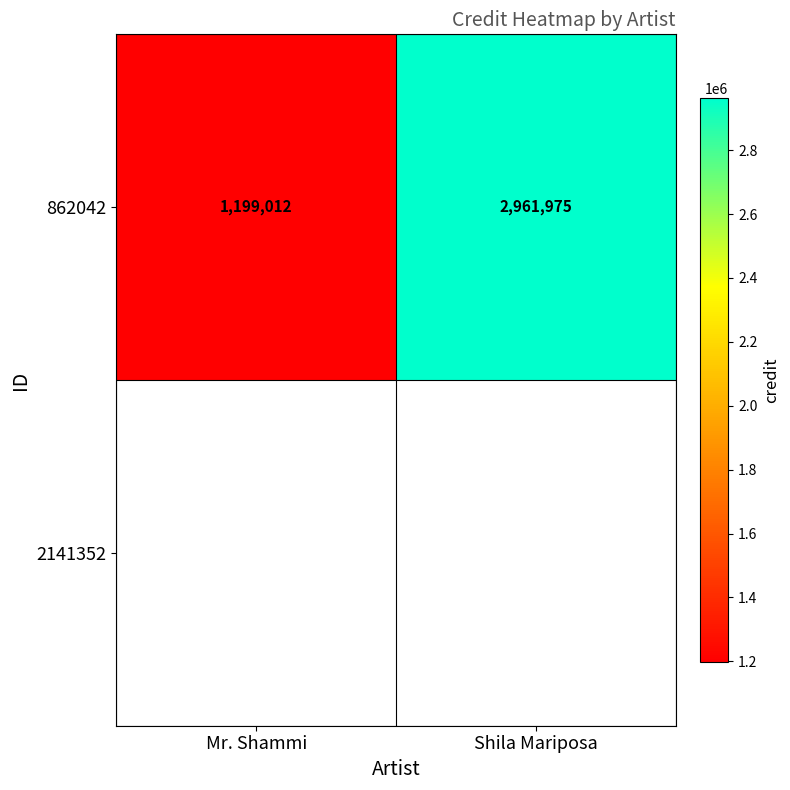

List the labels in order of value, smallest first.

Mr. Shammi, Shila Mariposa